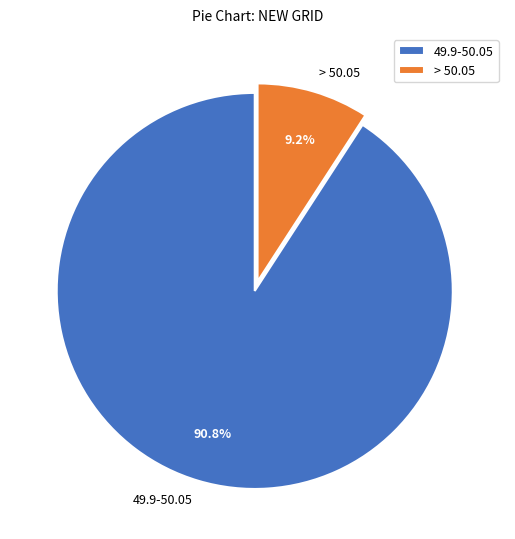

Which has a higher value, > 50.05 or 49.9-50.05?

49.9-50.05